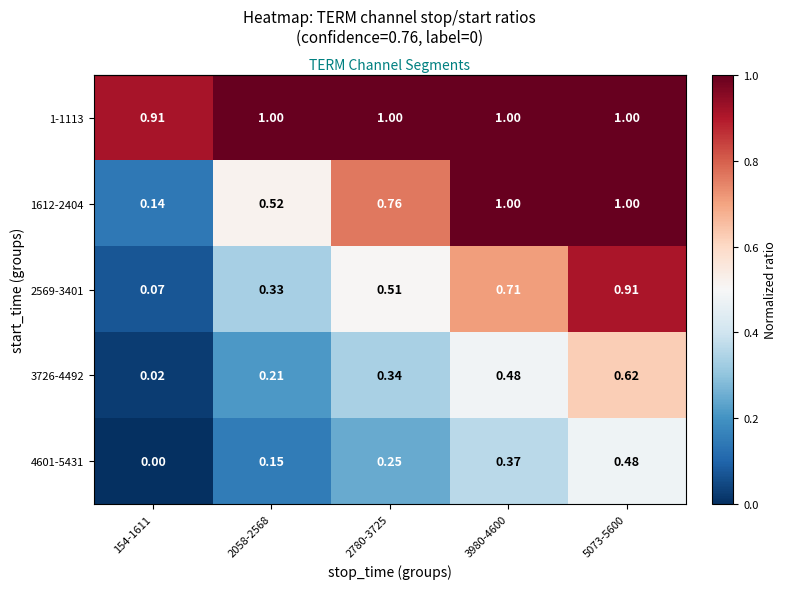

Is the value of 1612-2404 at 2780-3725 greater than the value of 2569-3401 at 2058-2568?

Yes